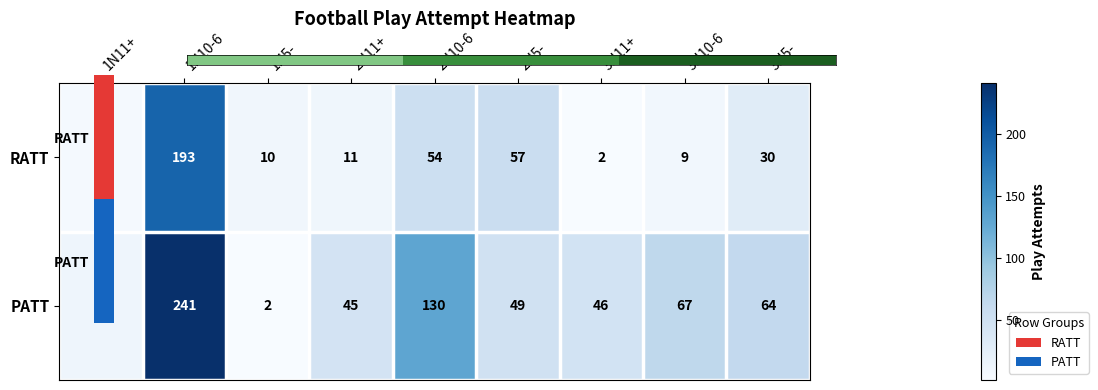

Which series changed the most between 1N10-6 and 1N5-?

PATT